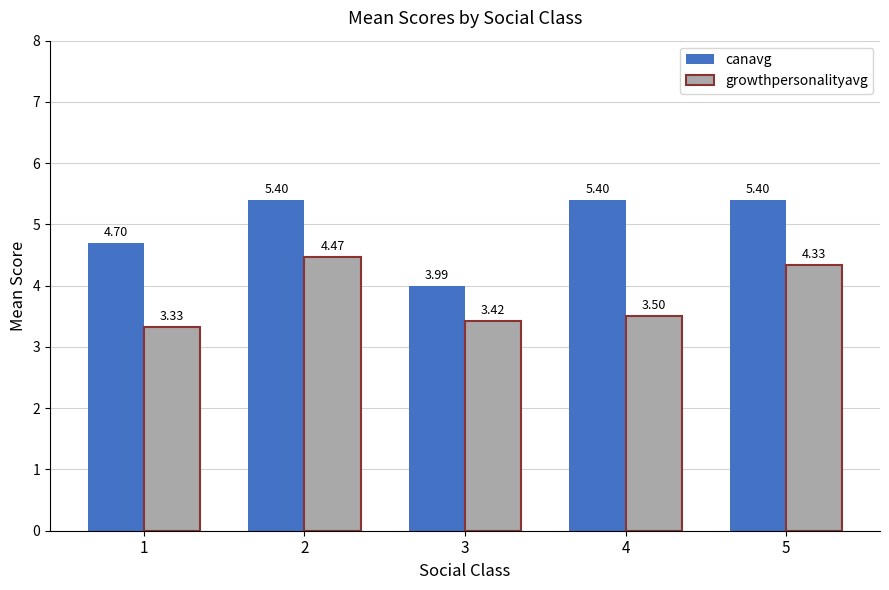

Rank the series by their maximum value, from highest to lowest.

canavg, growthpersonalityavg